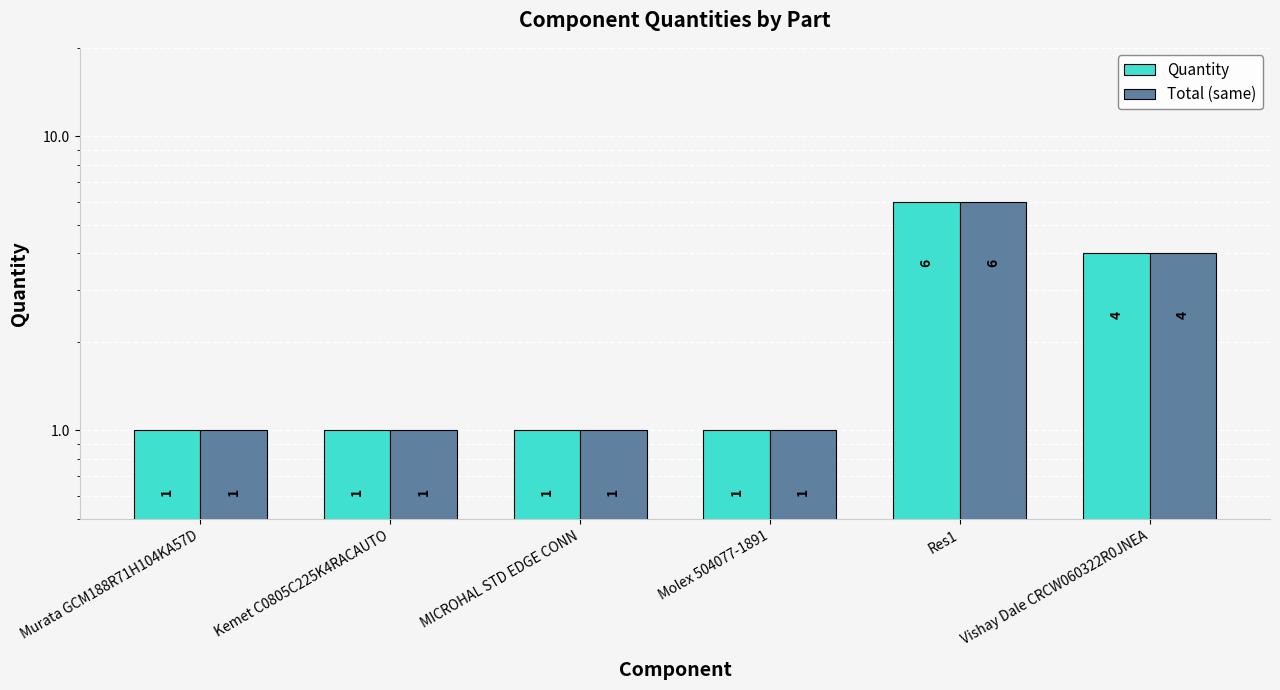

What is the difference between the maximum and second lowest values in the Quantity series?

5